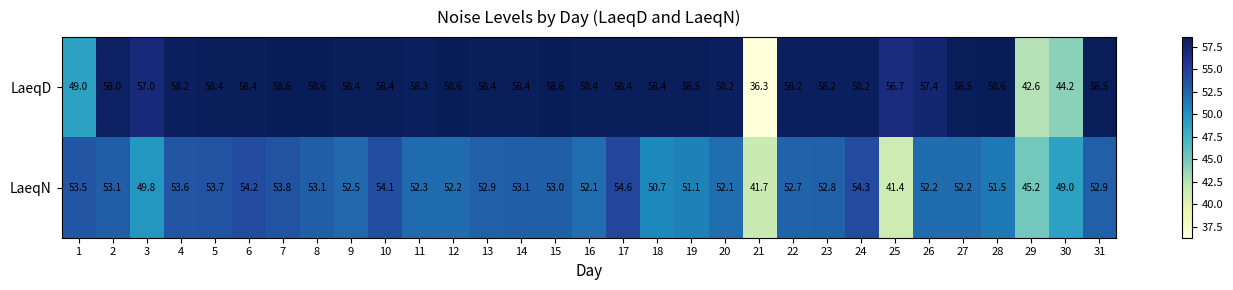

At how many categories does at least one series exceed 56?

27